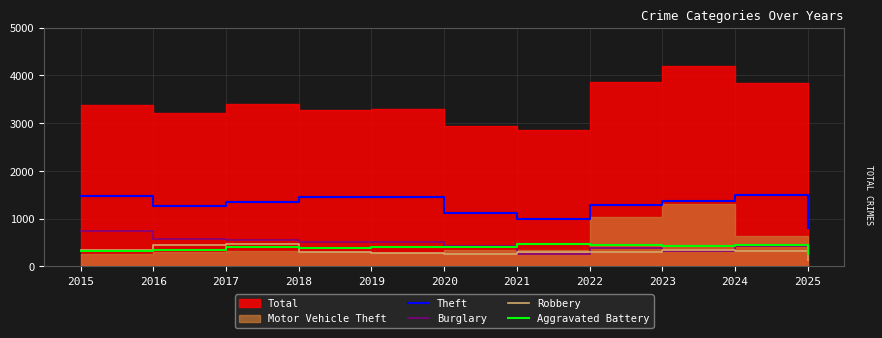

What is the highest value of the Robbery series?

460